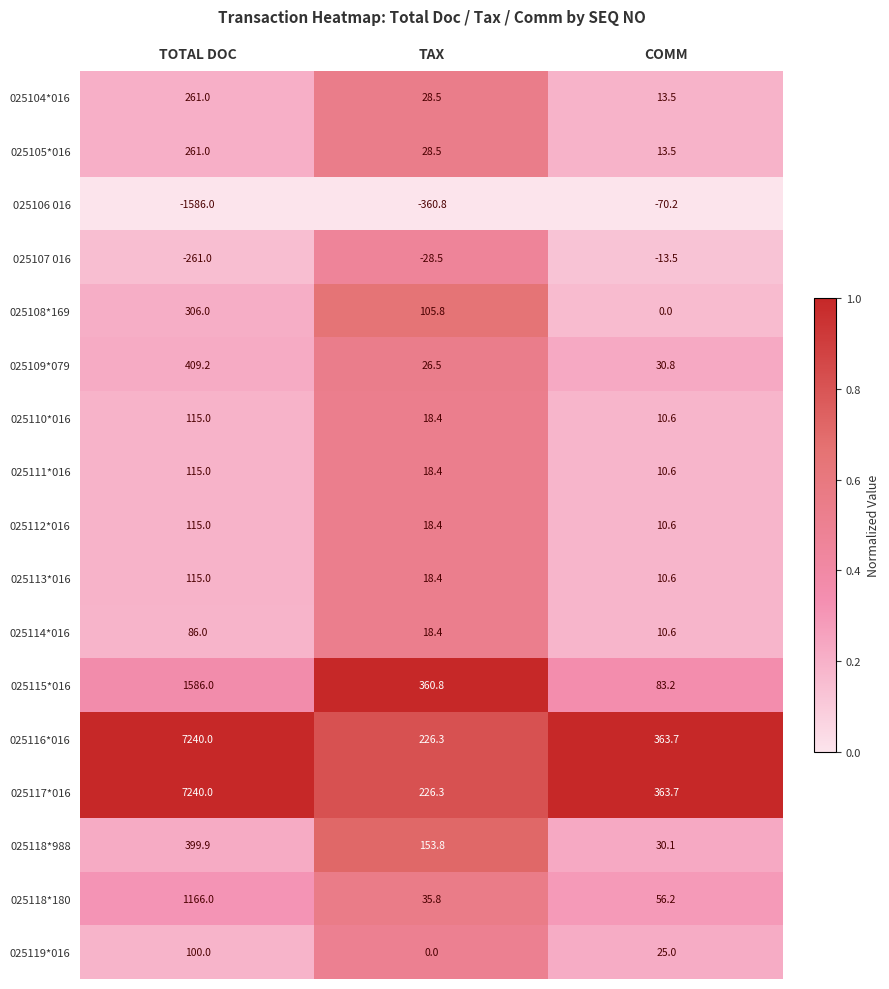

True or false: 025107 016 has a value of -28.5 at TAX.

True